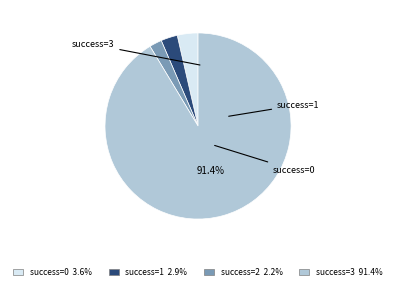

How many segments does this pie chart have?

4